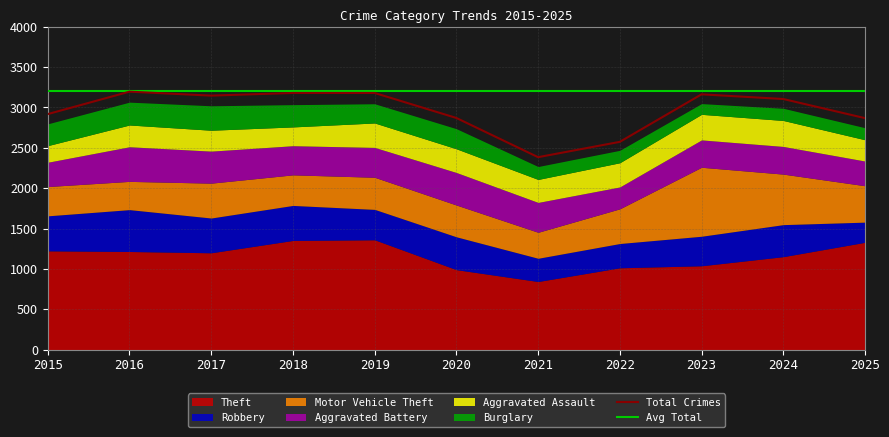

What is the highest value of the Aggravated Battery series?

429